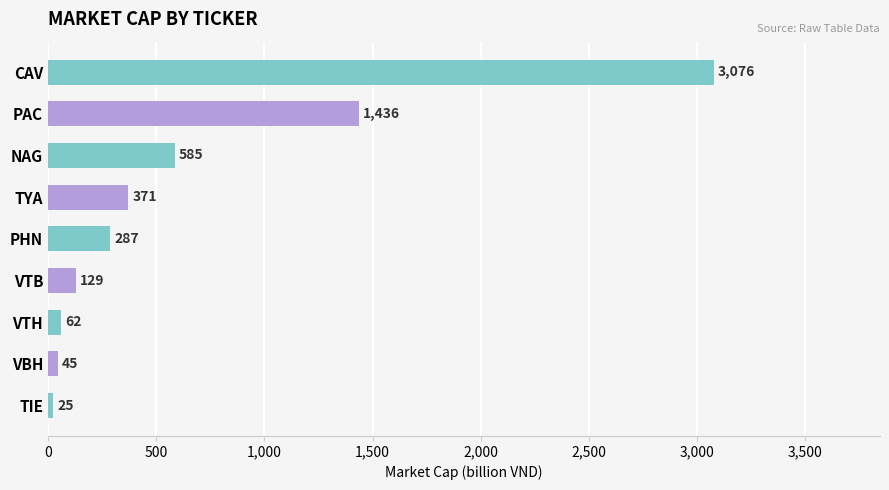

What is the minimum value shown in the chart?

25